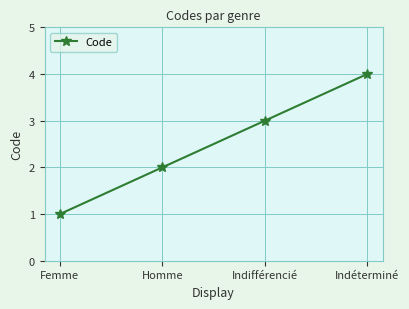

List the labels in order of value, smallest first.

Femme, Homme, Indifférencié, Indéterminé